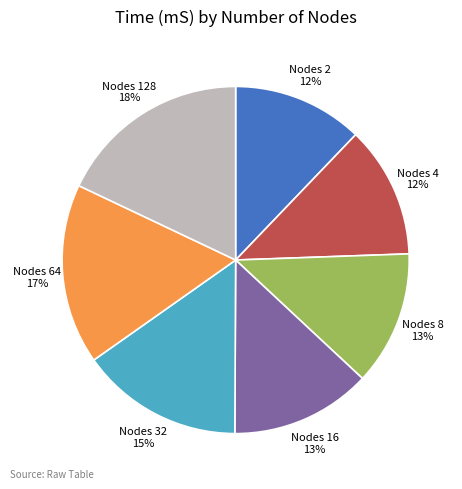

To the nearest percent, what is the difference between the largest and smallest slice percentages?

6%